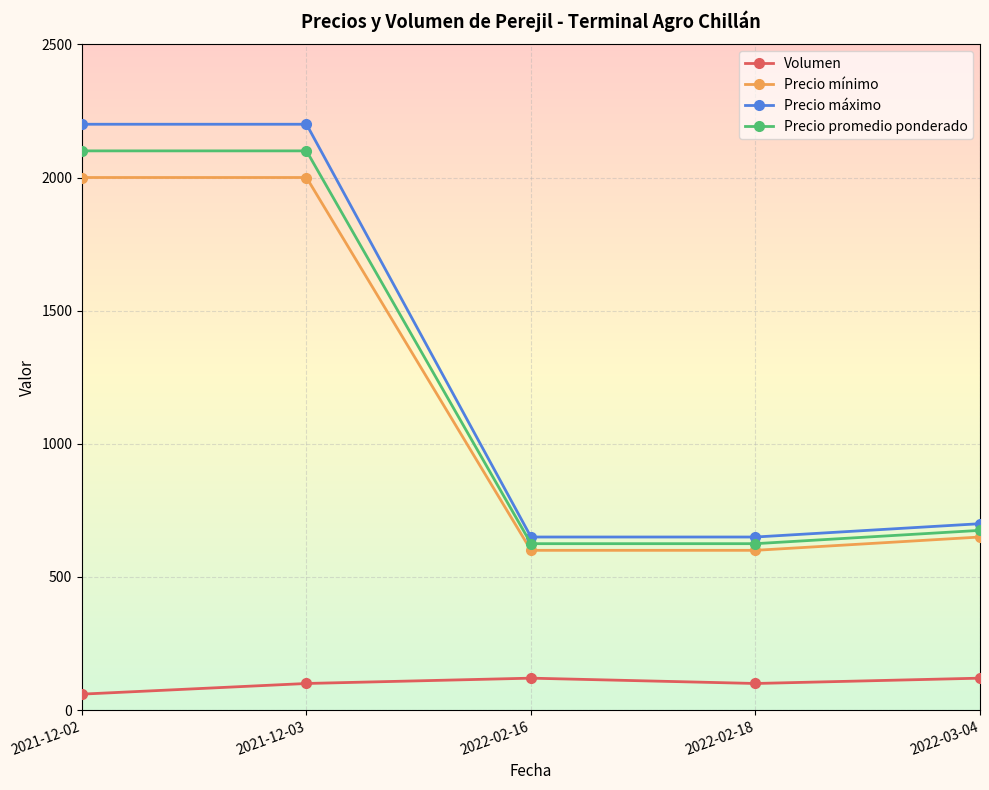

Reading left to right, list all the values displayed in this chart.

Volumen: 60	100	120	100	120
Precio mínimo: 2000	2000	600	600	650
Precio máximo: 2200	2200	650	650	700
Precio promedio ponderado: 2100	2100	625	625	675